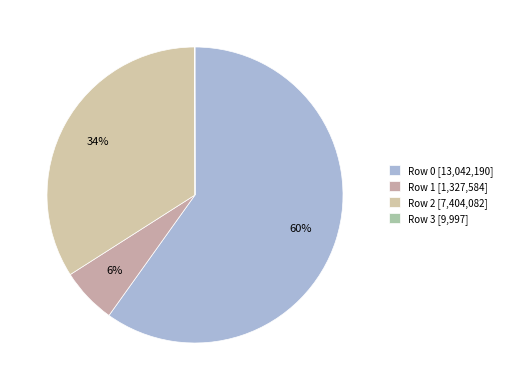

True or false: Row 0 accounts for 68% of the total.

False